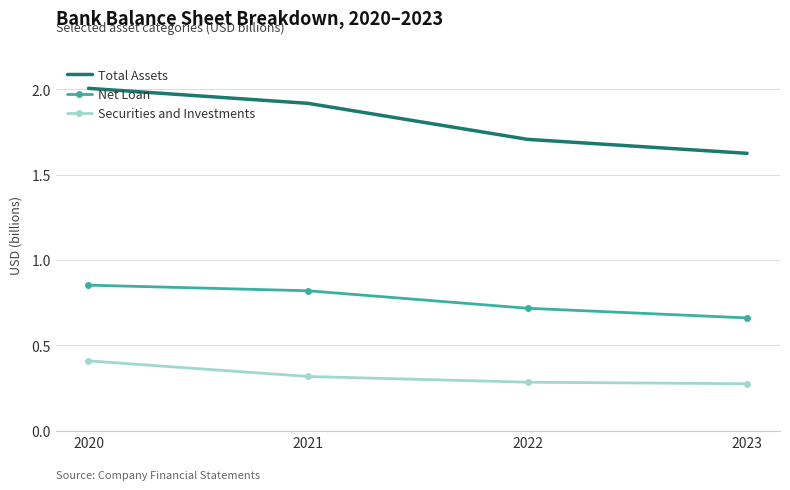

The value of Net Loan at 2023 is 1.1. True or false?

False